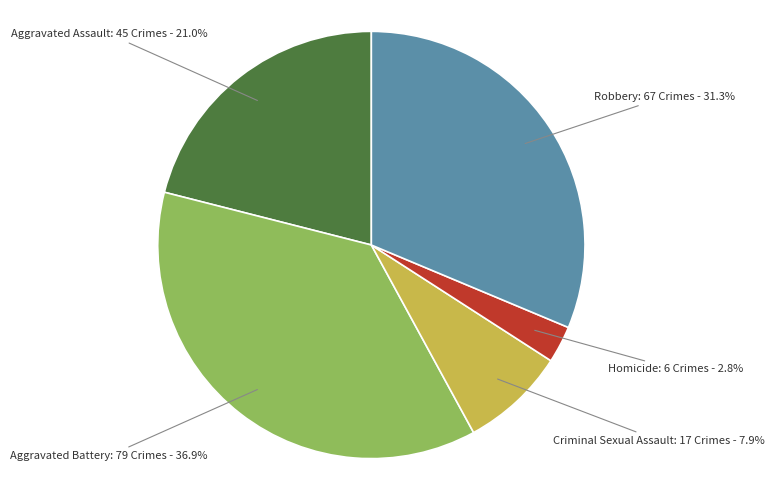

What is the smallest slice in the pie chart?

Homicide